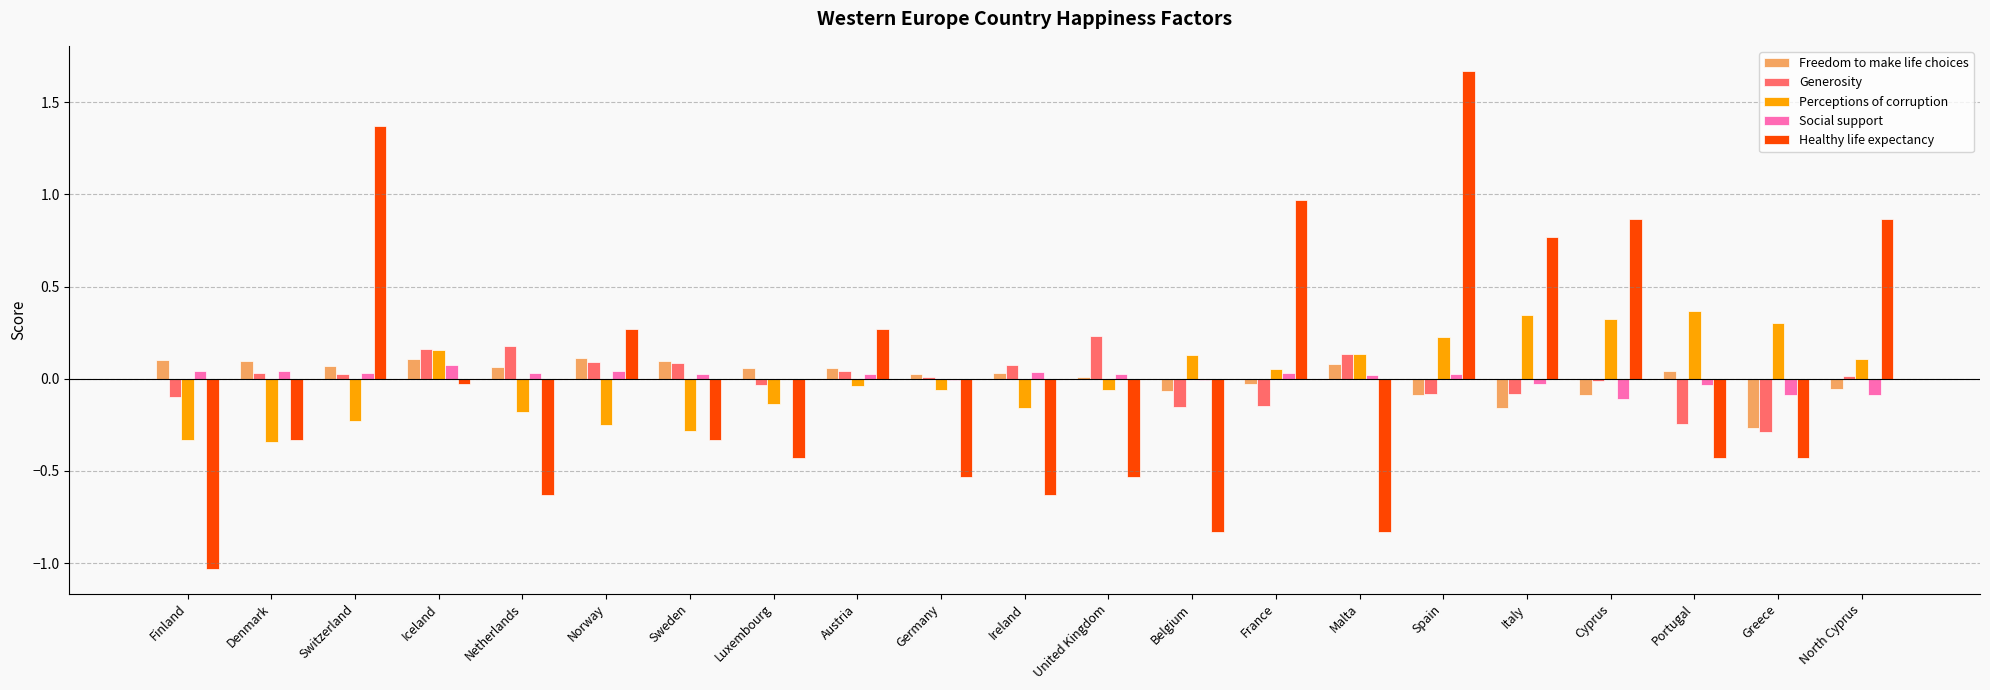

Is the value of Social support at Portugal greater than the value of Healthy life expectancy at Malta?

Yes